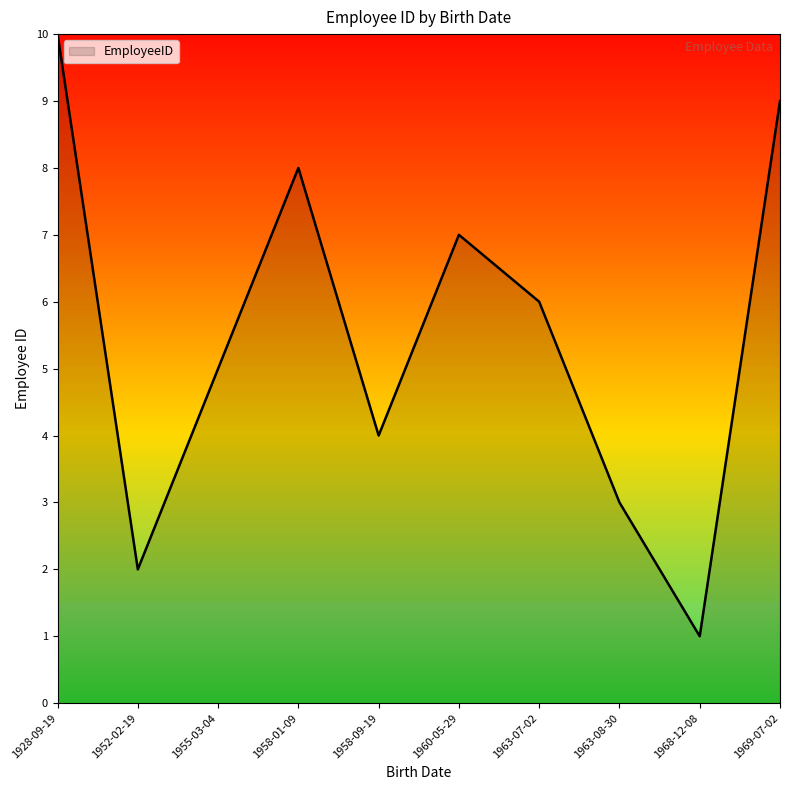

Rank the categories by value from highest to lowest.

1928-09-19, 1969-07-02, 1958-01-09, 1960-05-29, 1963-07-02, 1955-03-04, 1958-09-19, 1963-08-30, 1952-02-19, 1968-12-08